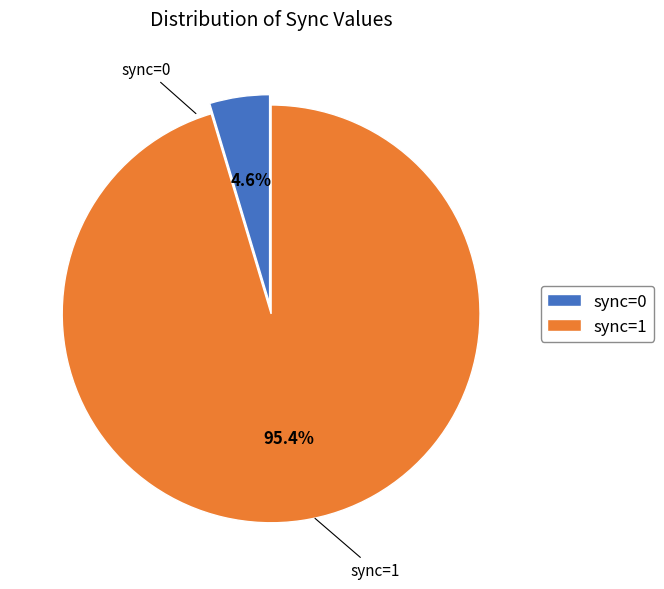

What is the smallest slice in the pie chart?

sync=0